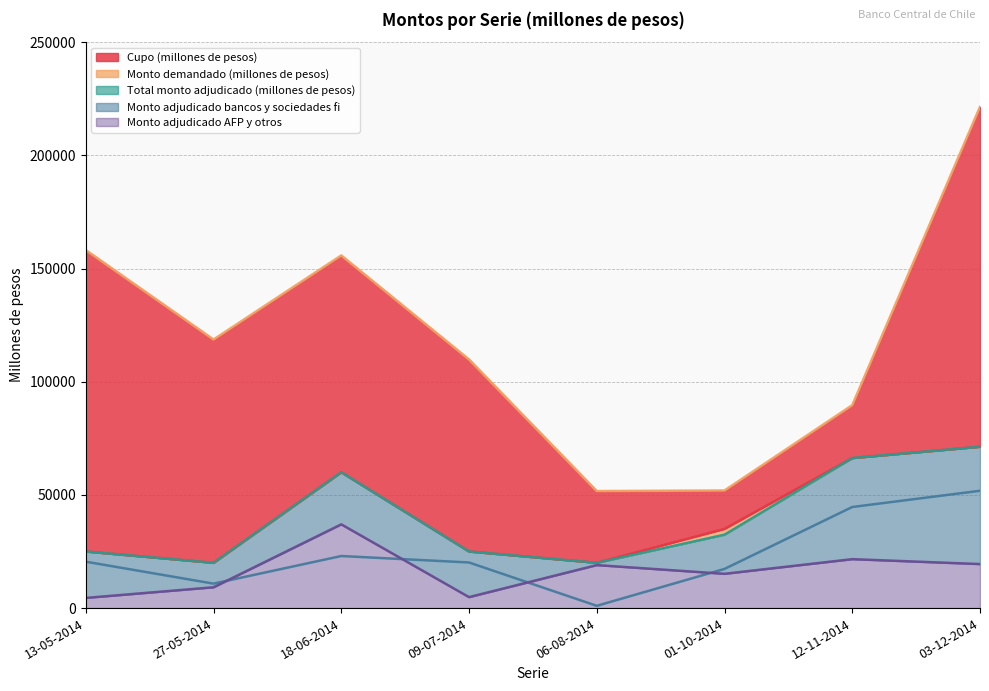

Is it true that Total monto adjudicado (millones de pesos) equals 7873 at 09-07-2014?

False